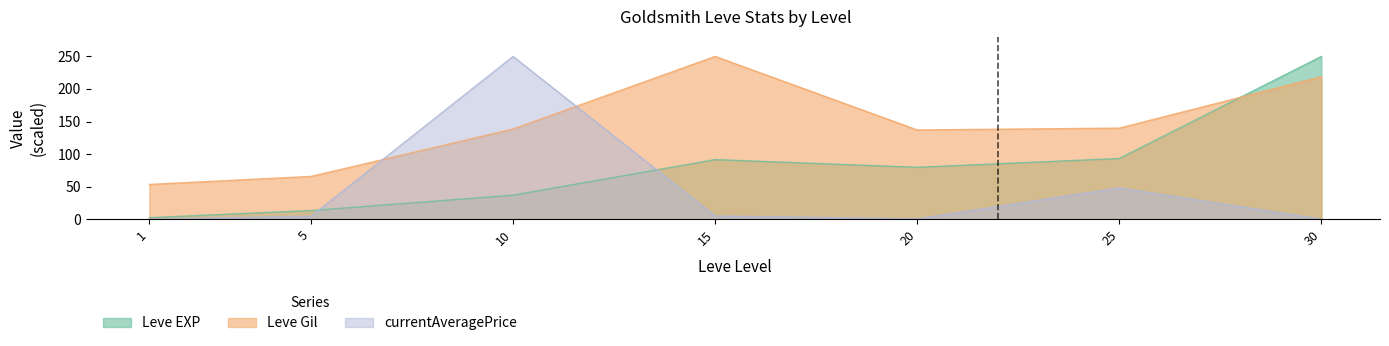

At which category is the sum across all series the highest?

30